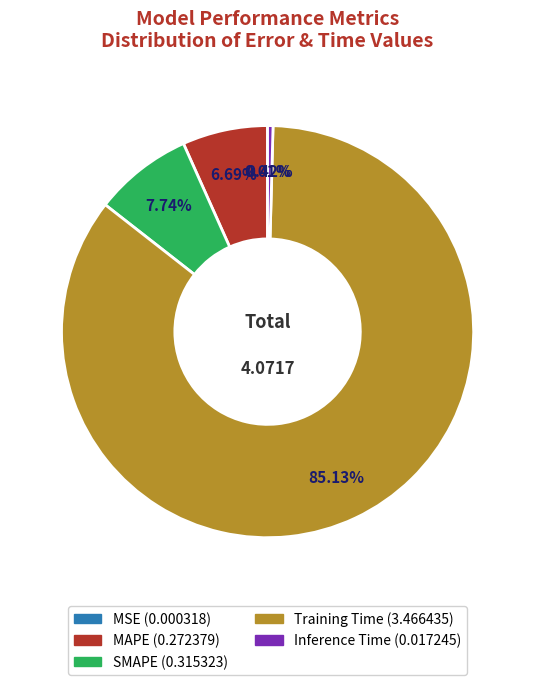

What is the majority slice?

Training Time